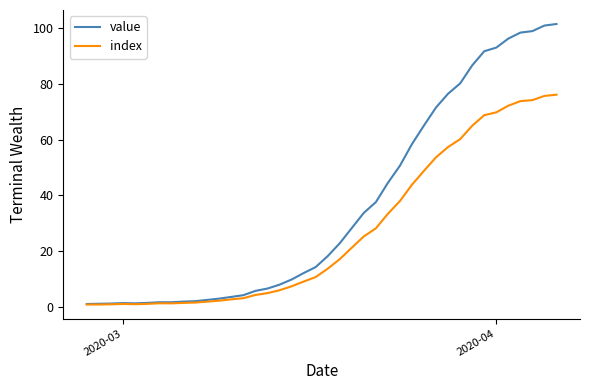

What is the maximum value for value?

101.5